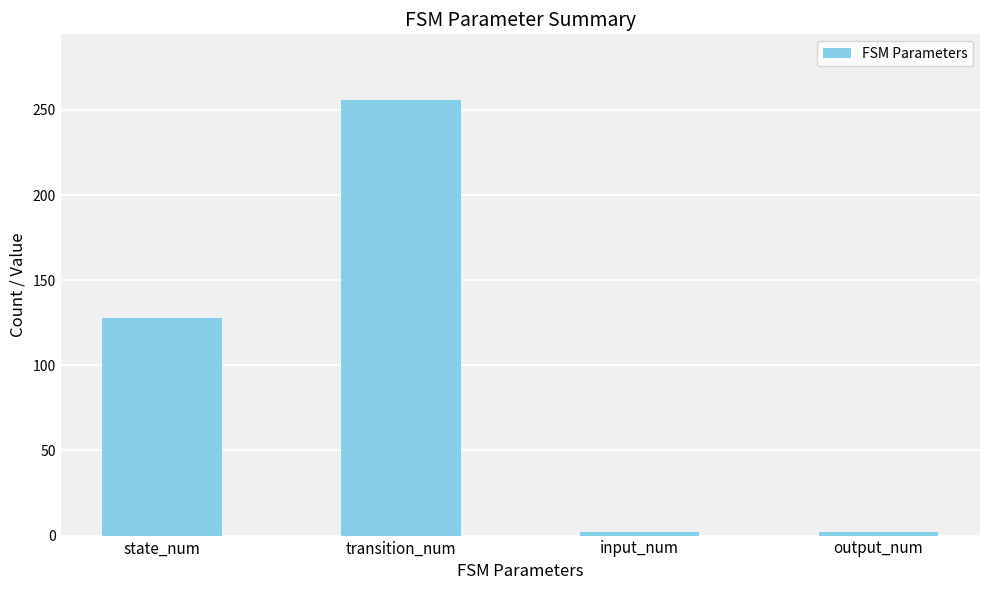

Which category has the highest value across all series?

transition_num